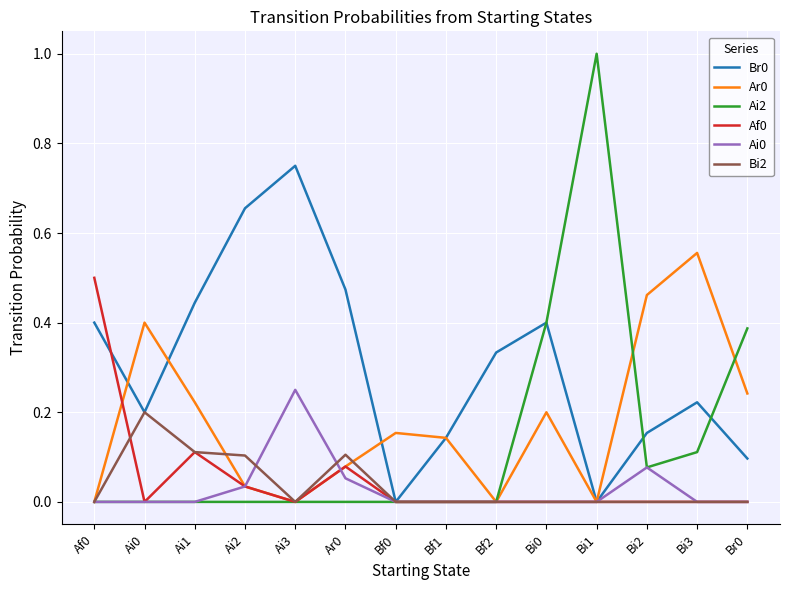

What is the difference between the maximum and minimum values in the Ai2 series?

1.0